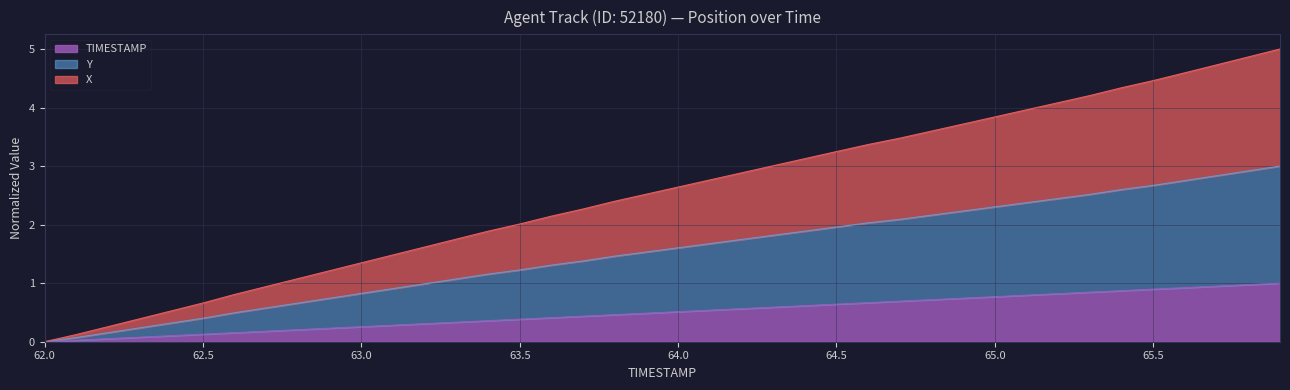

How many series are shown in this chart?

3